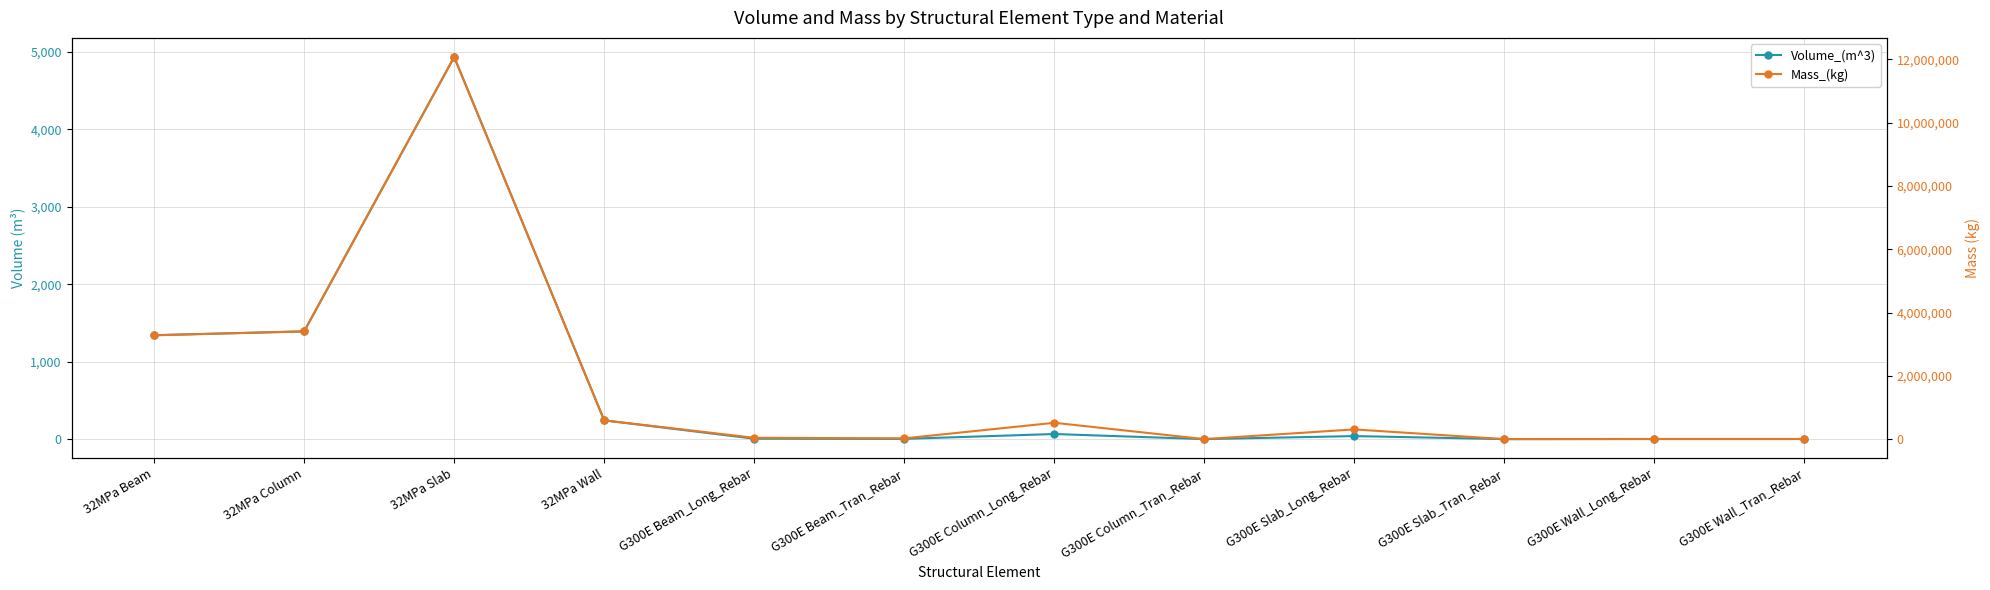

At which label does Volume_(m^3) first exceed 39?

32MPa Beam